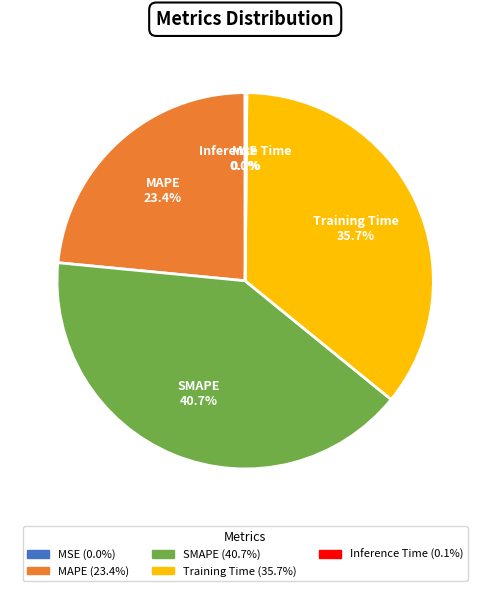

True or false: MAPE accounts for 13% of the total.

False